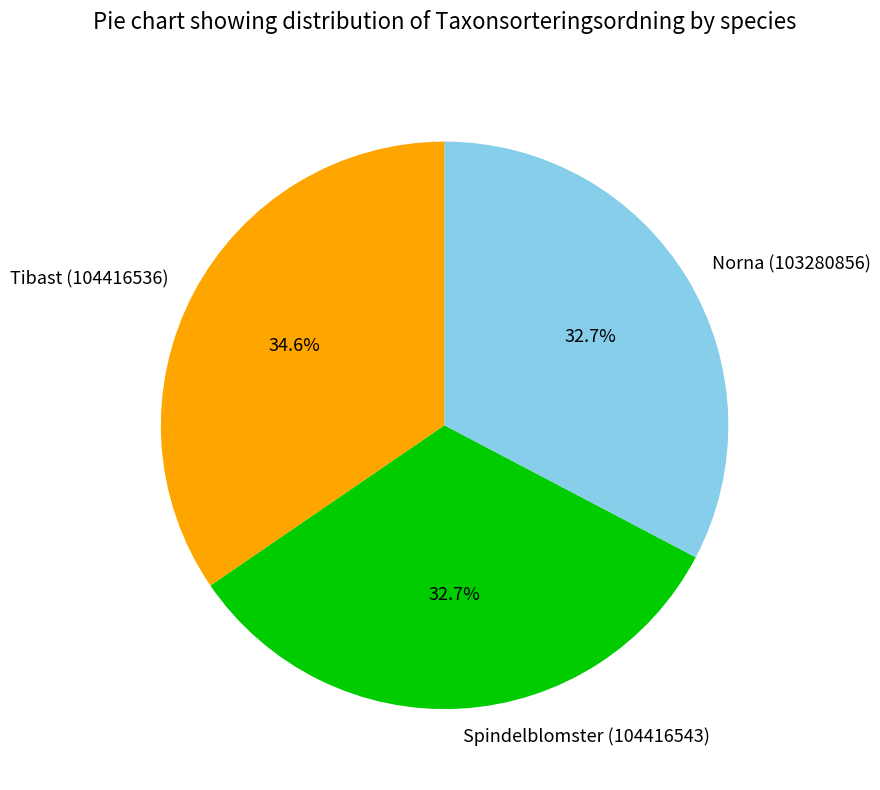

How many slices are in this pie chart?

3